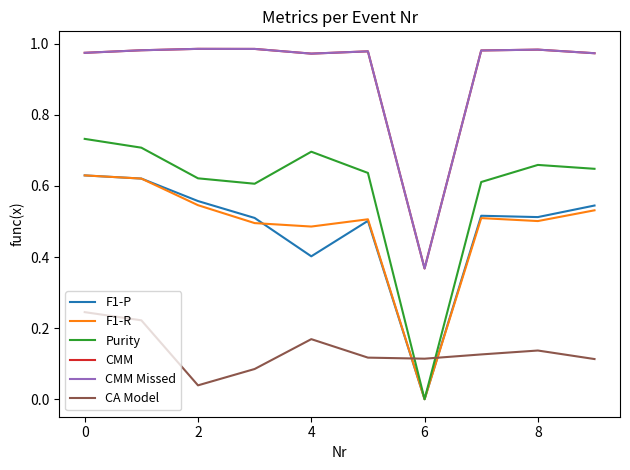

Does the chart display data point markers on the line(s)?

No